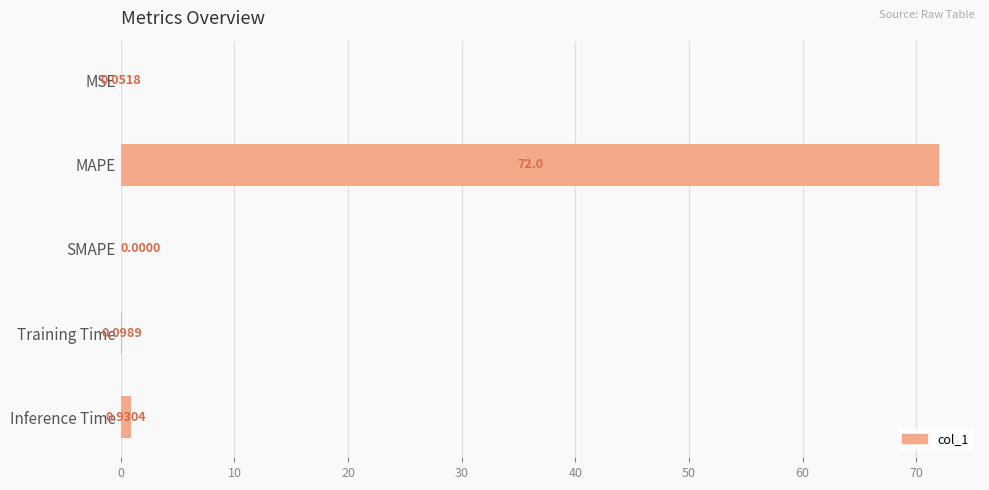

What is the sum of the values at Inference Time and MSE?

1.0